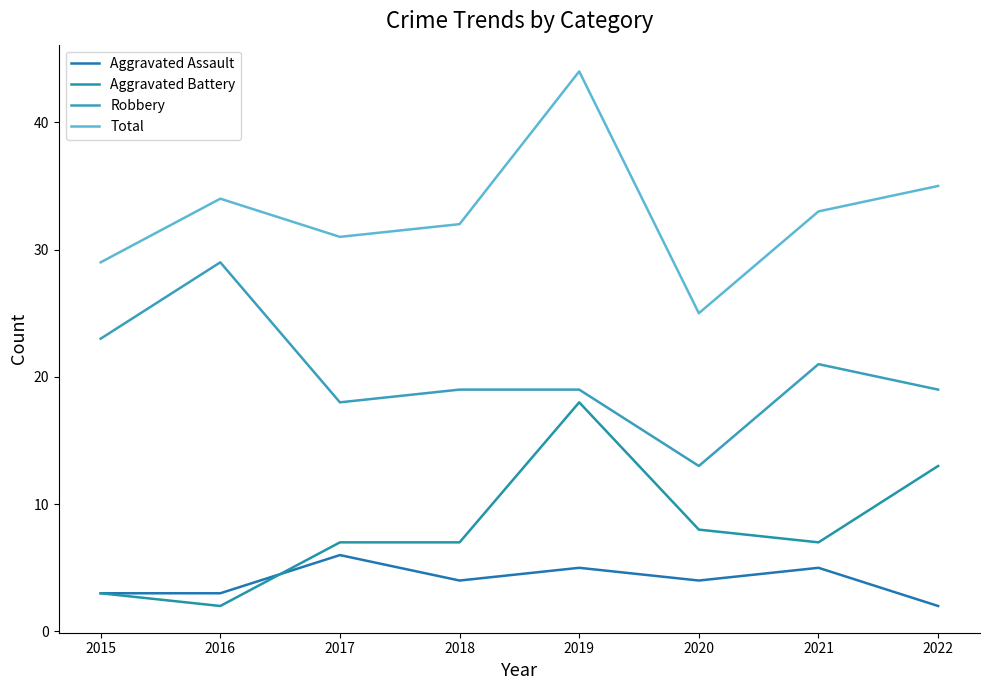

What are all the series names shown in the legend?

Aggravated Assault, Aggravated Battery, Robbery, Total